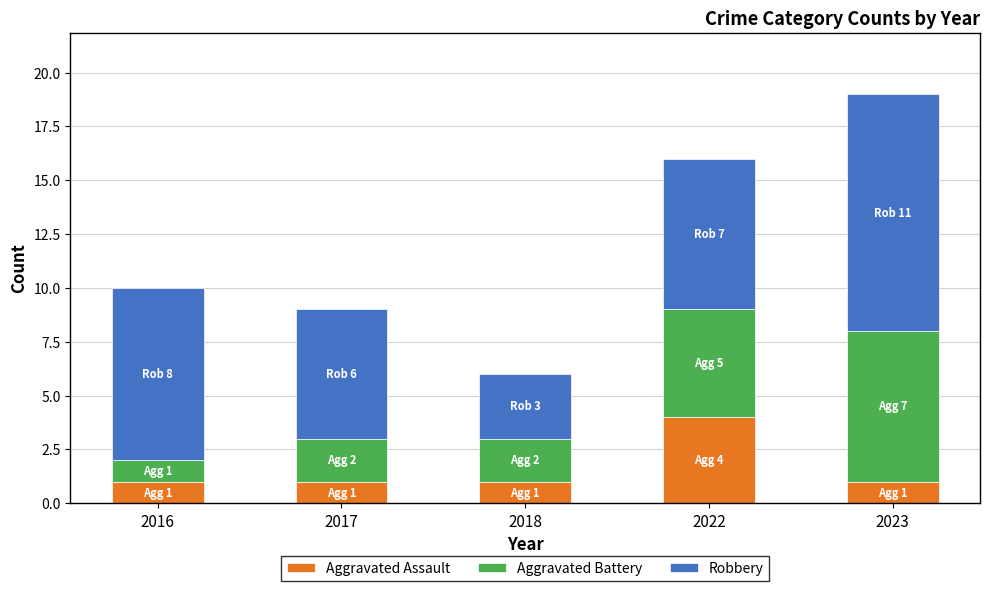

The value of Aggravated Assault at 2016 is 2. True or false?

False